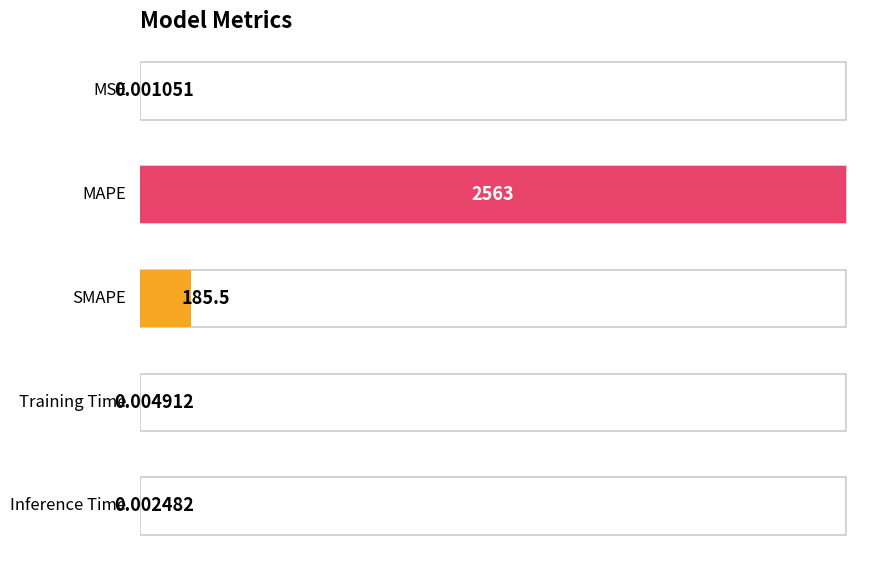

What is the greatest value displayed?

2562.6